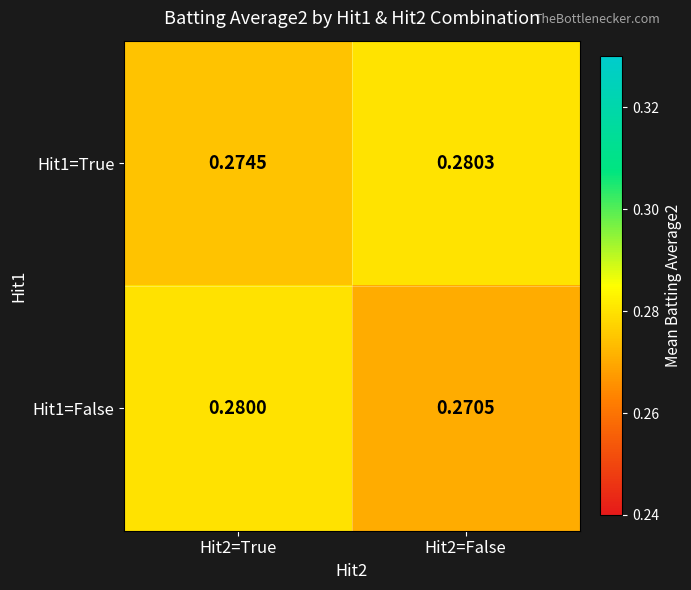

Is the value of Hit1=False at Hit2=False greater than the value of Hit1=True at Hit2=True?

No